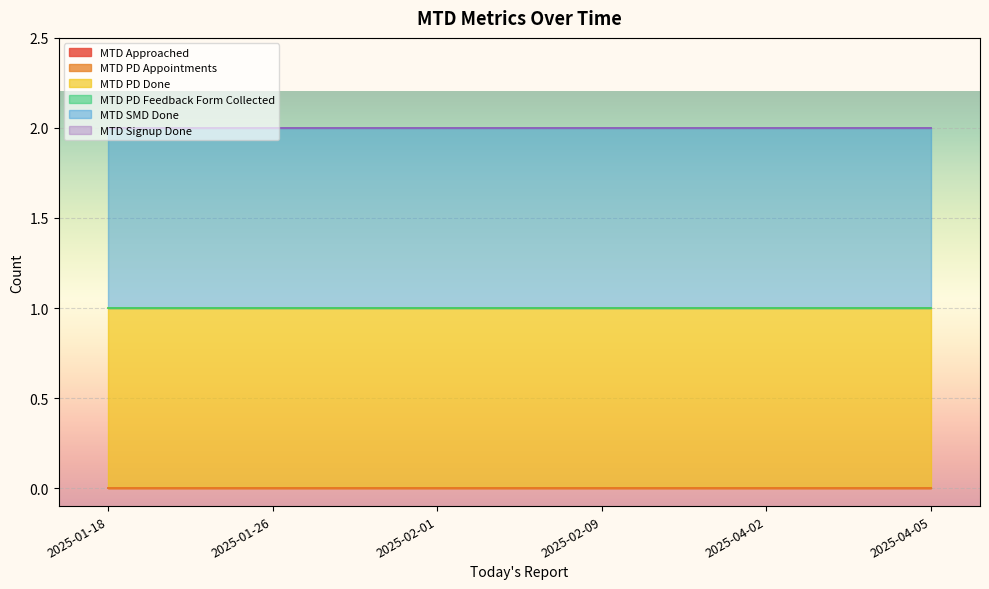

True or false: MTD Approached and MTD PD Feedback Form Collected cross at least once.

False